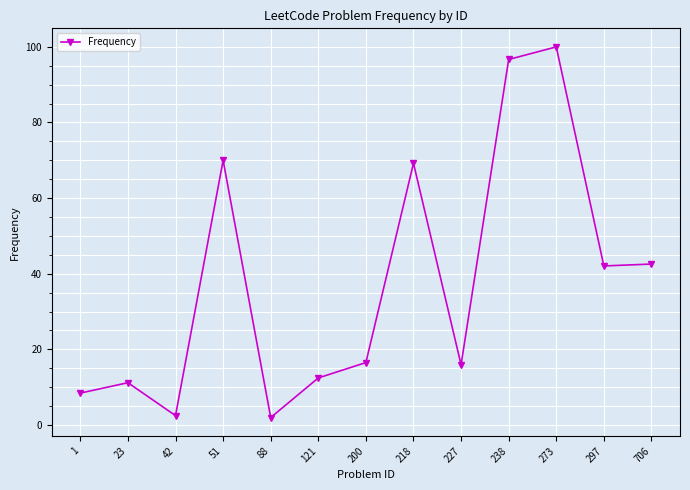

The value at 227 is 15.9. True or false?

True